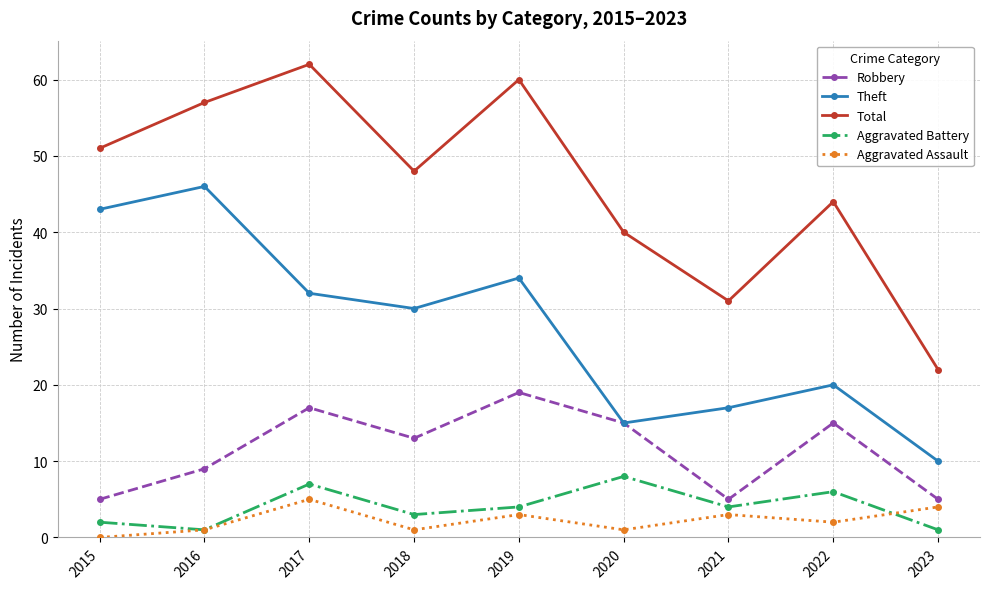

How many interior local valleys does the Total series have?

2